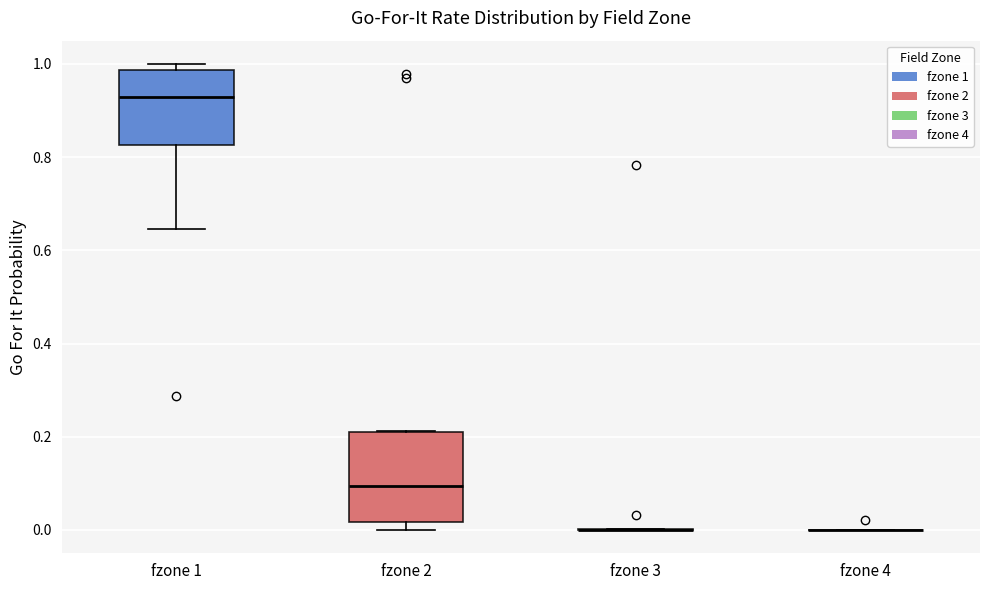

Reading left to right, transcribe this box plot: for each box, give where its median line is, the range the box spans, and where its two whiskers end, as read against the y-axis. The values are not printed on the chart, so give them approximately, as read against the axis.

fzone 1: median 0.92, box 0.82 to 0.98, whiskers 0.64 to 1.00
fzone 2: median 0.10, box 0.02 to 0.20, whiskers 0.00 to 0.22
fzone 3: box collapsed to a line at 0.00, whiskers 0.00 to 0.00
fzone 4: box collapsed to a line at 0.00, whiskers 0.00 to 0.00